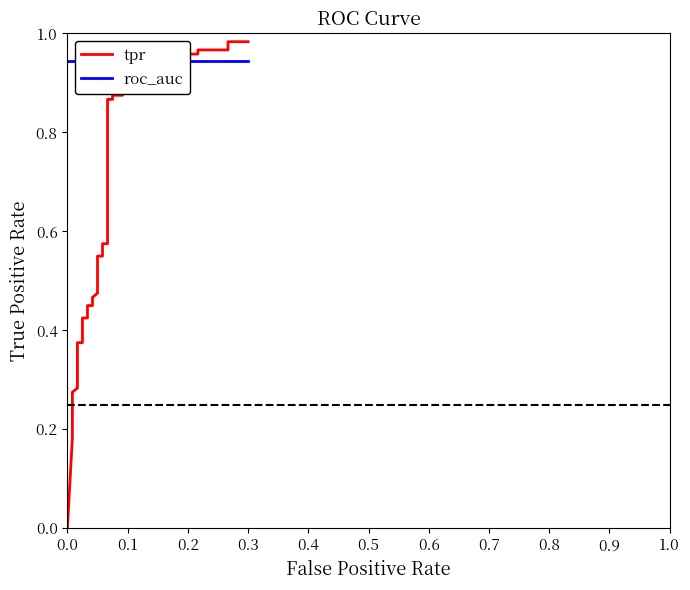

Is the value of tpr at 36 greater than the value of roc_auc at 35?

Yes